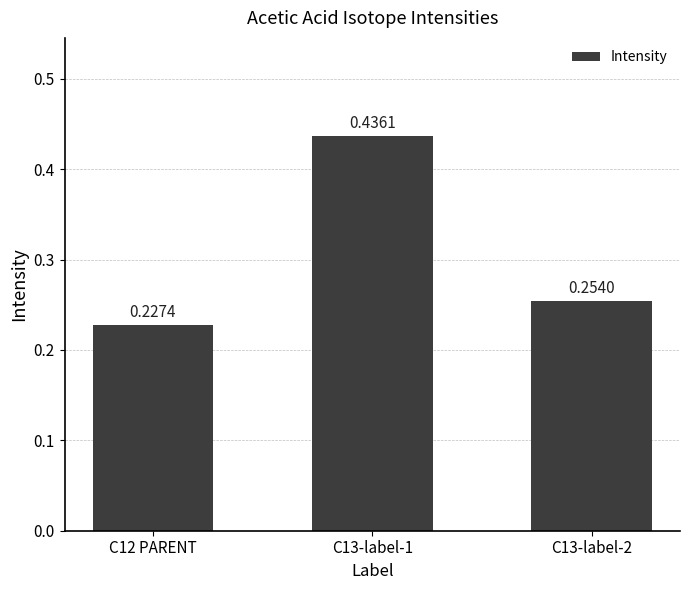

Rank the categories by value from highest to lowest.

C13-label-1, C13-label-2, C12 PARENT